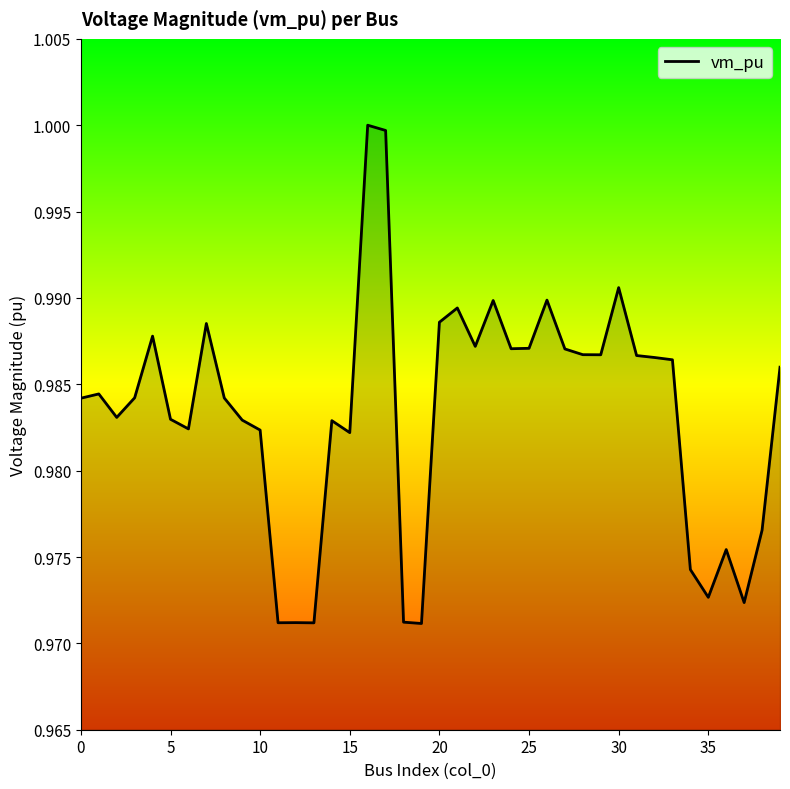

At which category does the chart reach its minimum across all series?

19